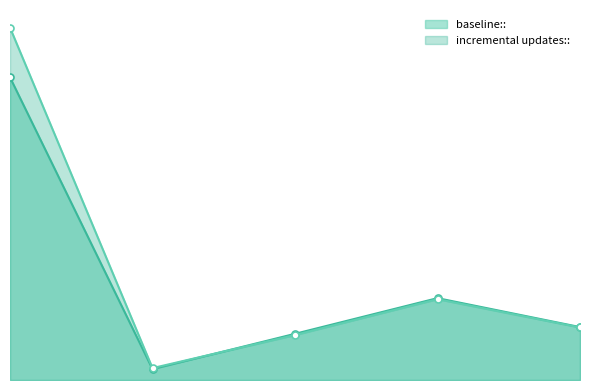

True or false: incremental updates:: and baseline:: cross at least once.

True